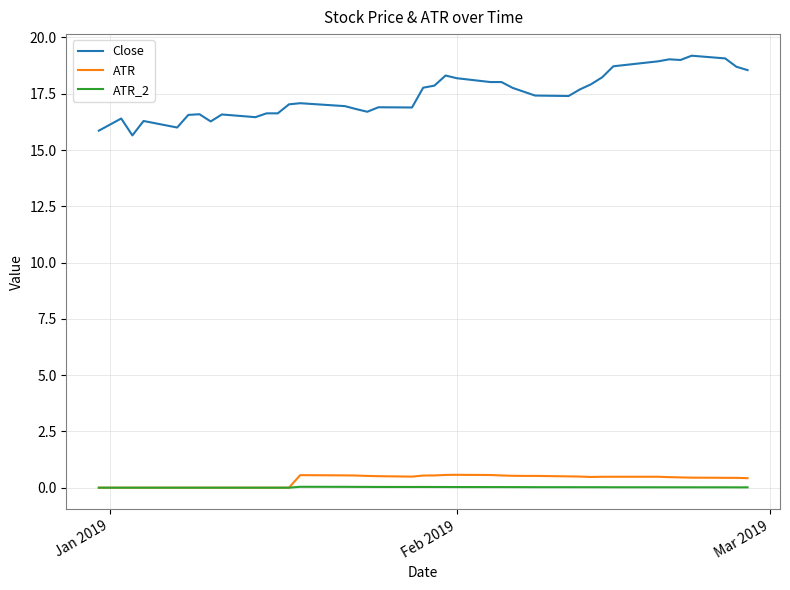

What is the maximum value shown in the chart?

19.2